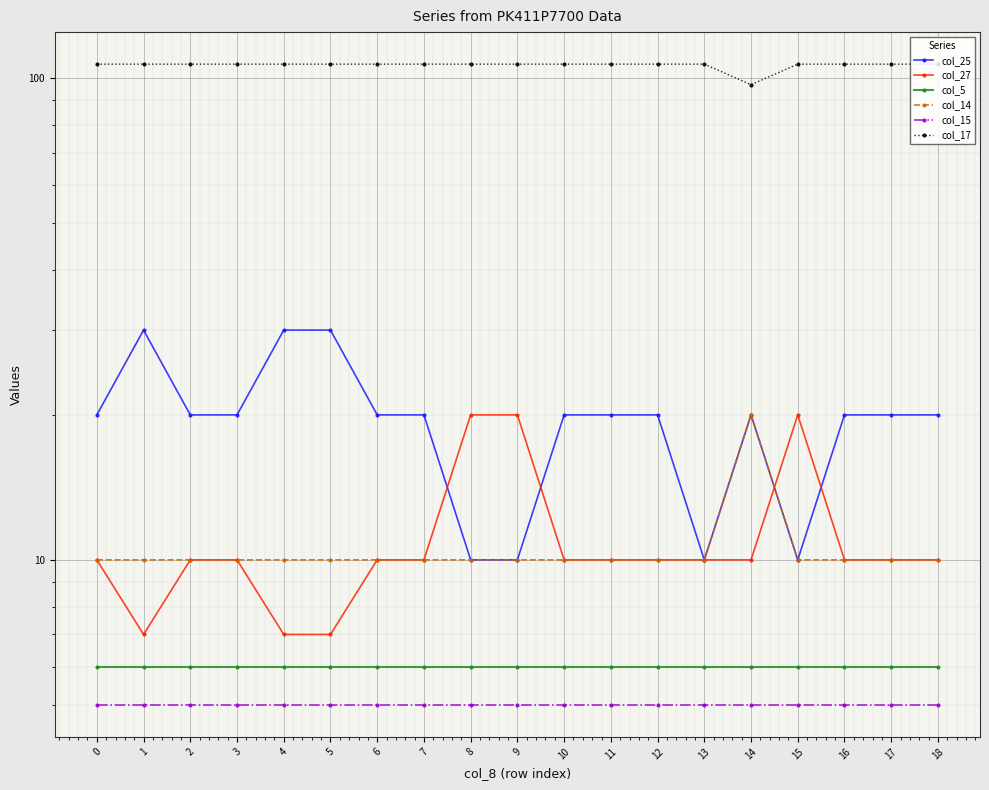

What is the value of the col_17 point at the 8th from the left?

107